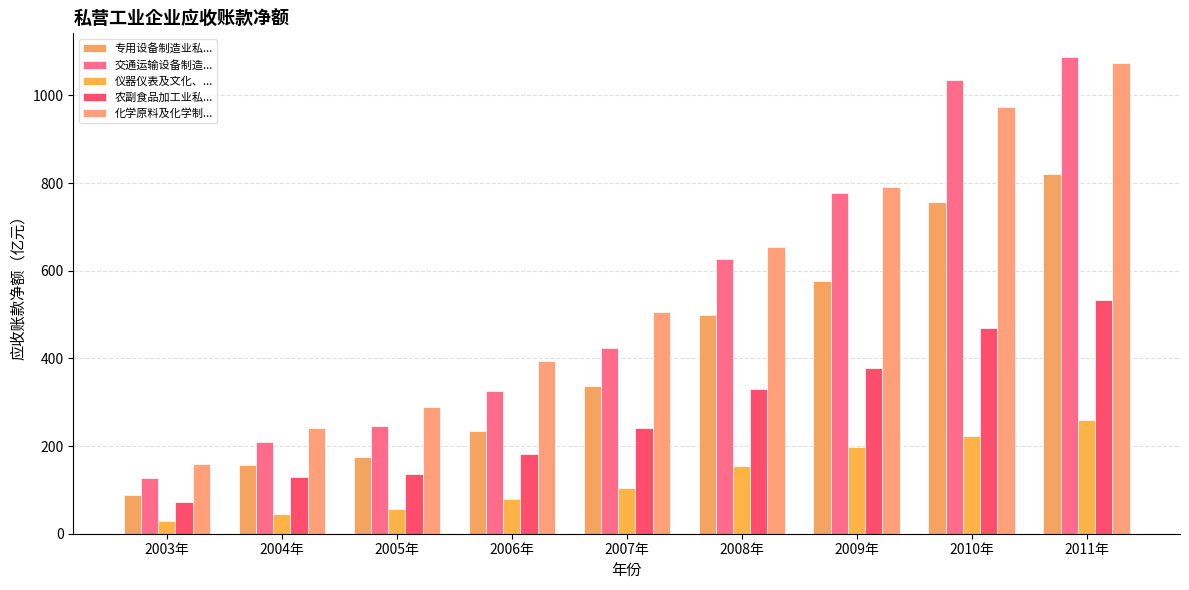

Does the chart contain any negative values?

No